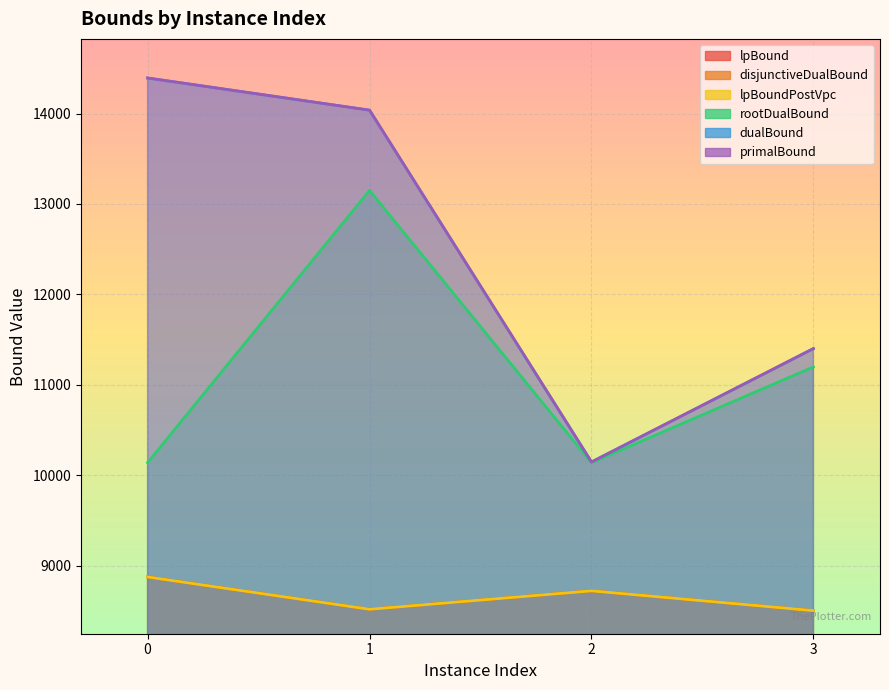

At which category is the sum across all series the highest?

1